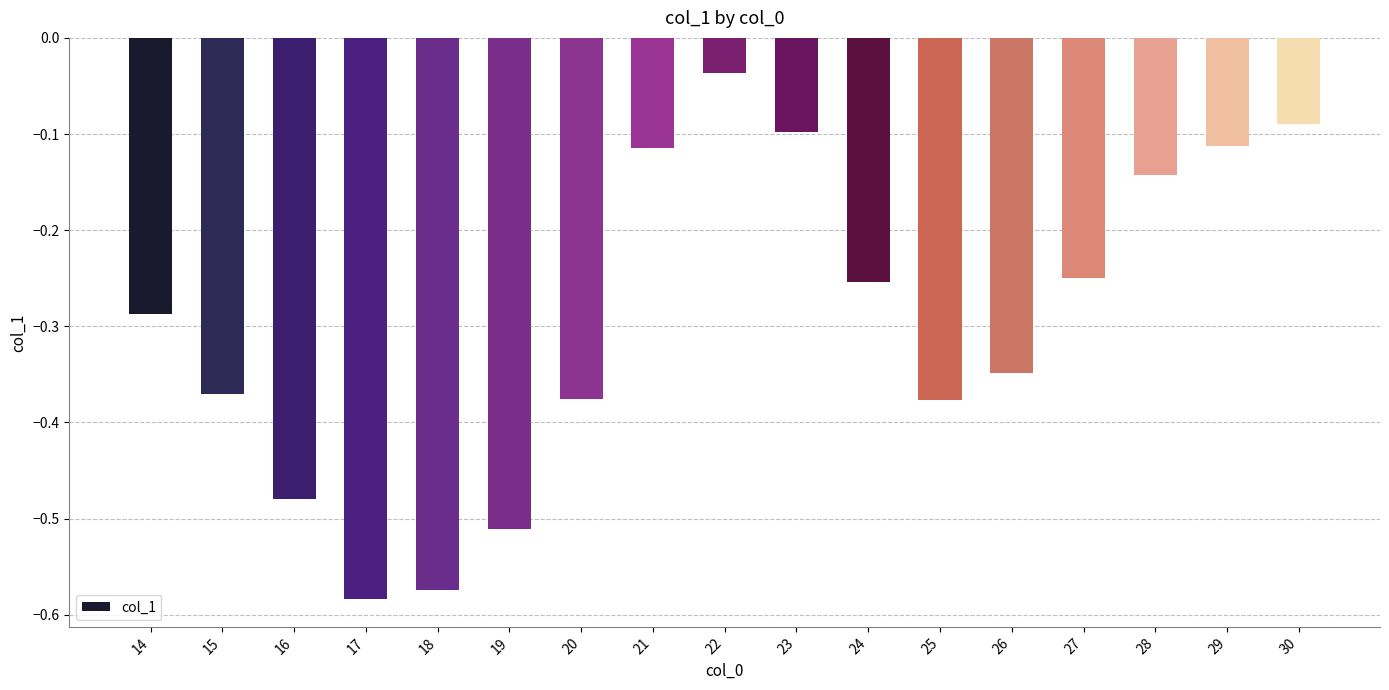

What is the difference between the values at 20 and 30?

0.3